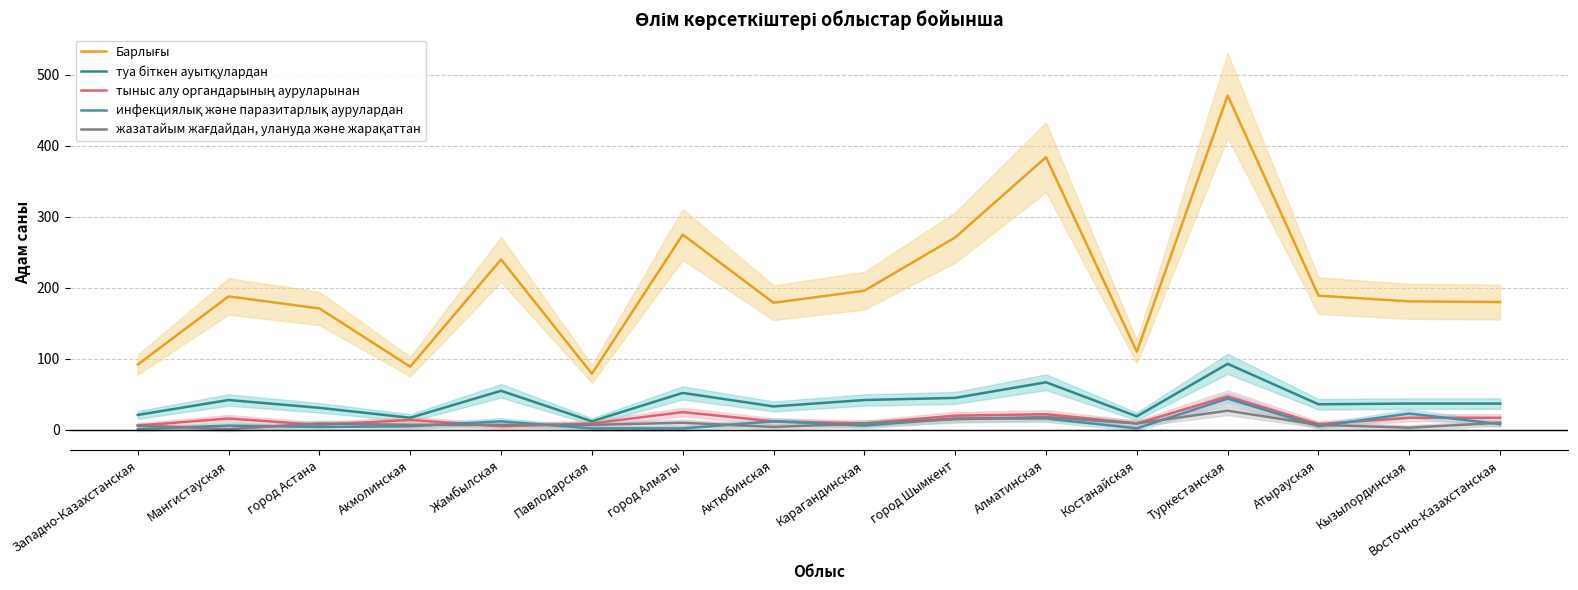

The тыныс алу органдарының ауруларынан series shows 9 at Павлодарская. True or false?

True